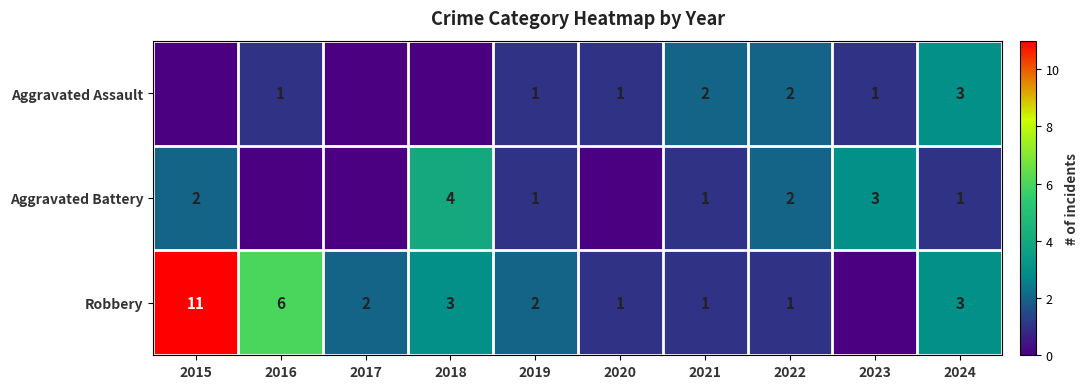

The value of Robbery at 2017 is 2. True or false?

True